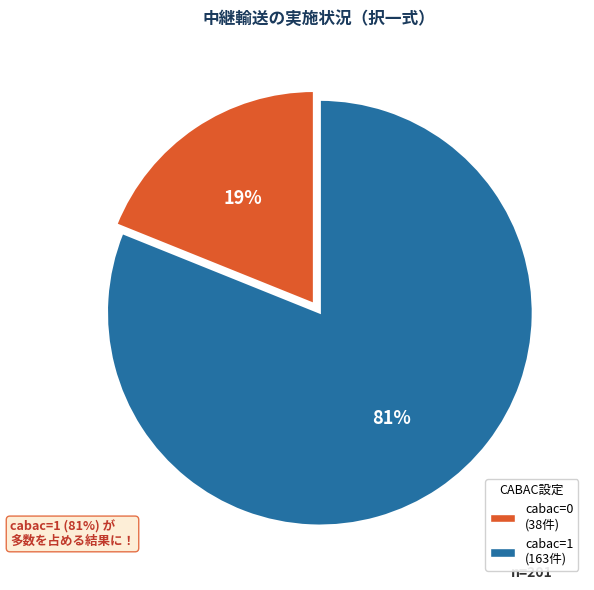

Which category has the smallest portion of the pie?

cabac=0